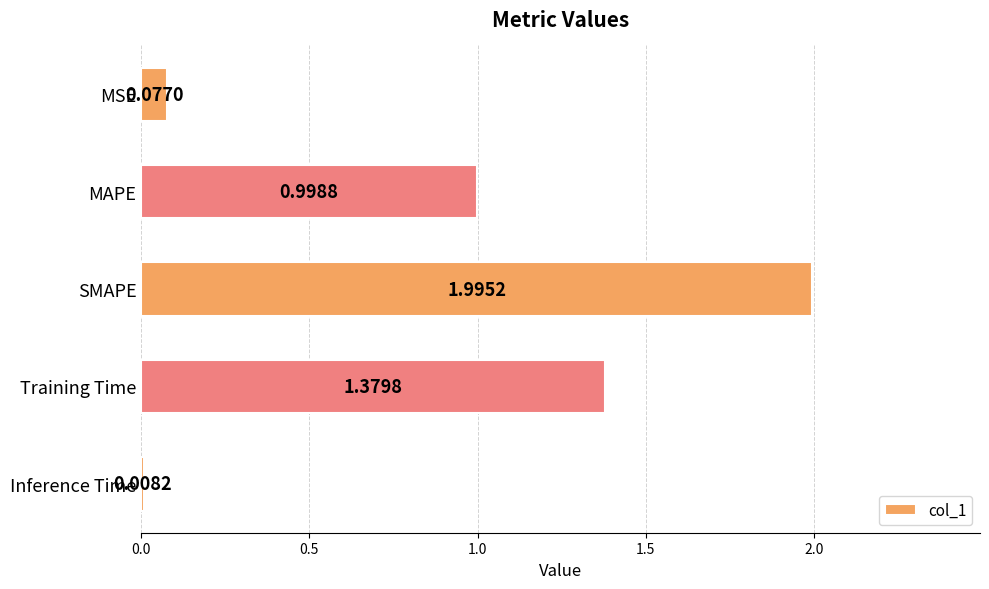

Rank the categories by value from highest to lowest.

SMAPE, Training Time, MAPE, MSE, Inference Time